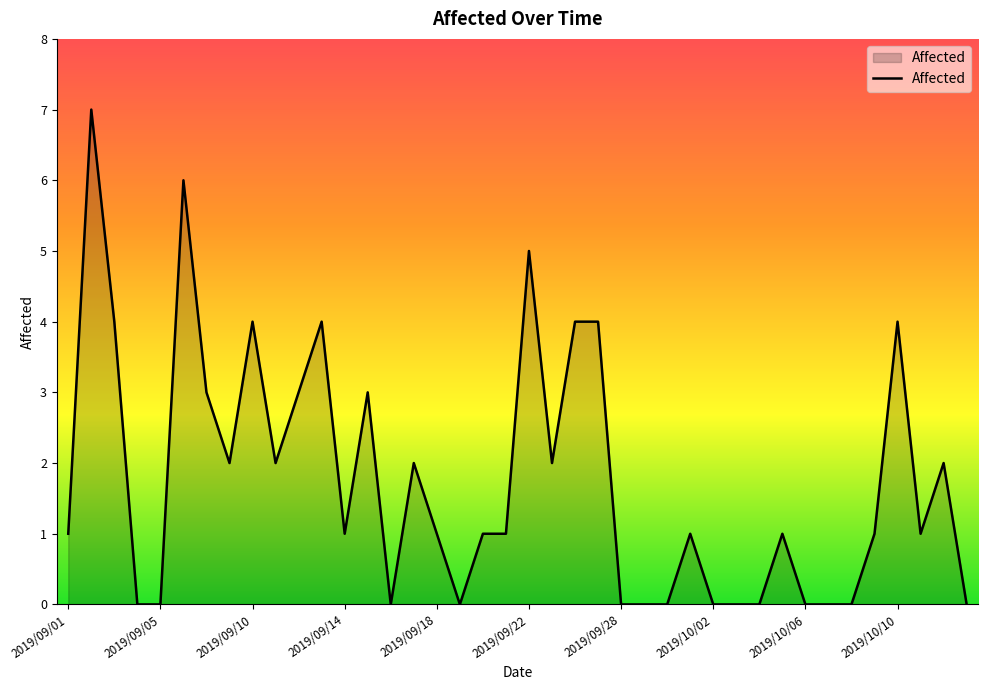

How many lines are shown in the chart?

1